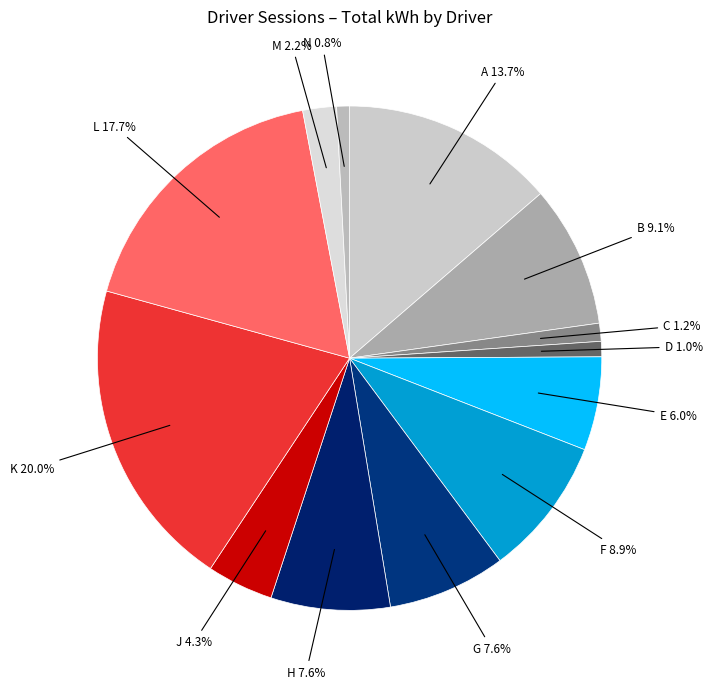

What is the smallest slice in the pie chart?

N